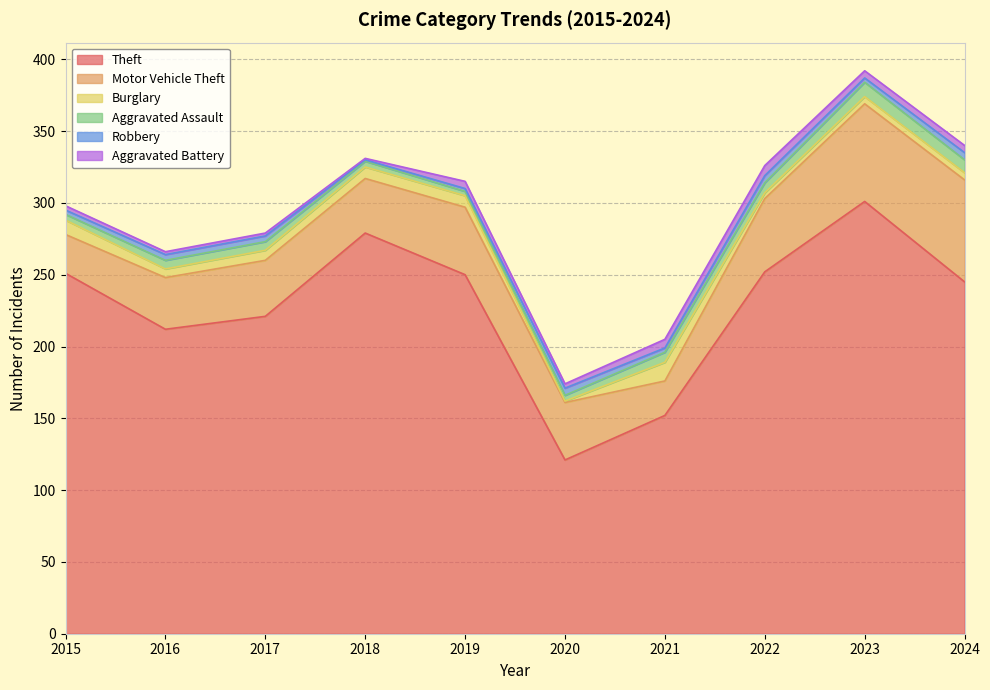

What is the value of the Burglary point at the 1st from the left?

10